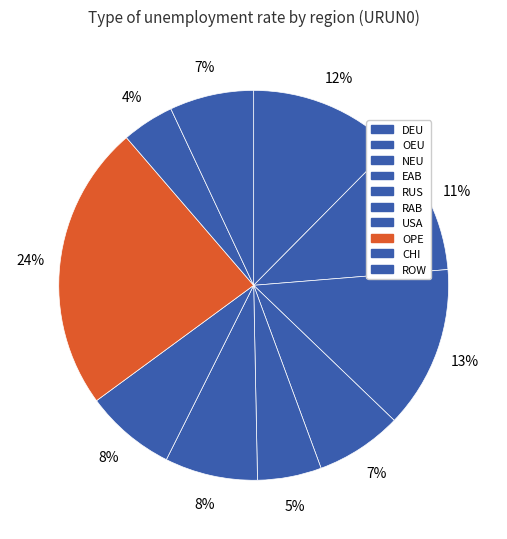

What is the change in value from NEU to RAB?

-0.1